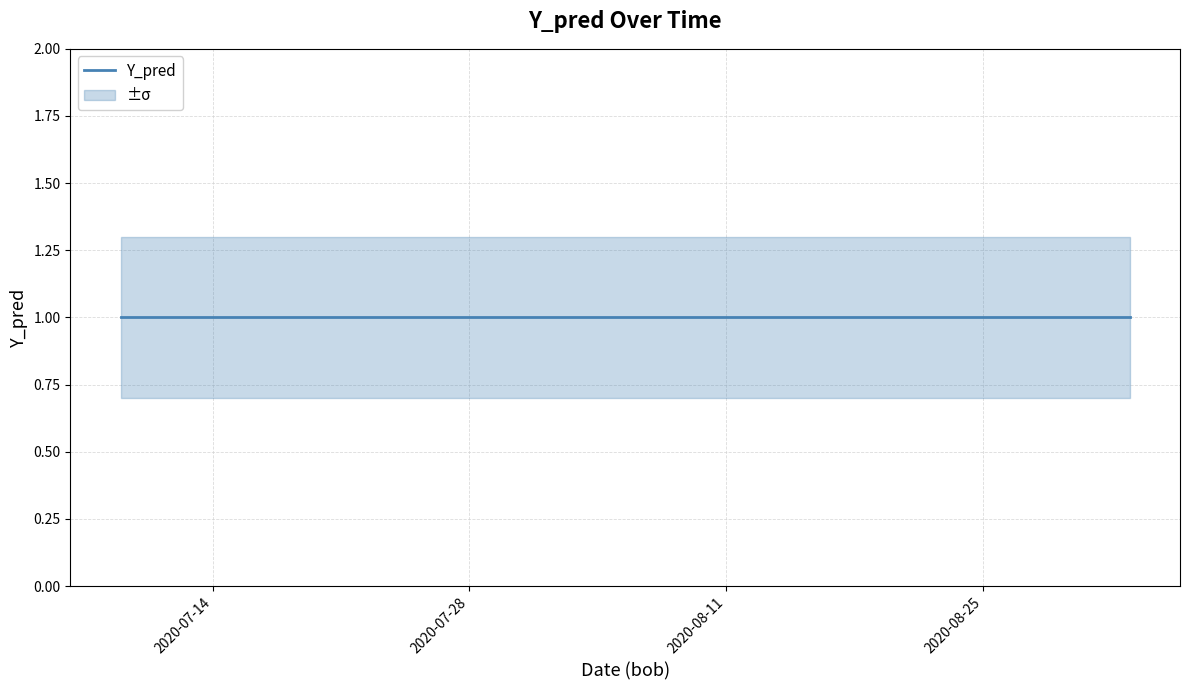

The Y_pred_lower series shows 0.2 at 2020-07-13. True or false?

False